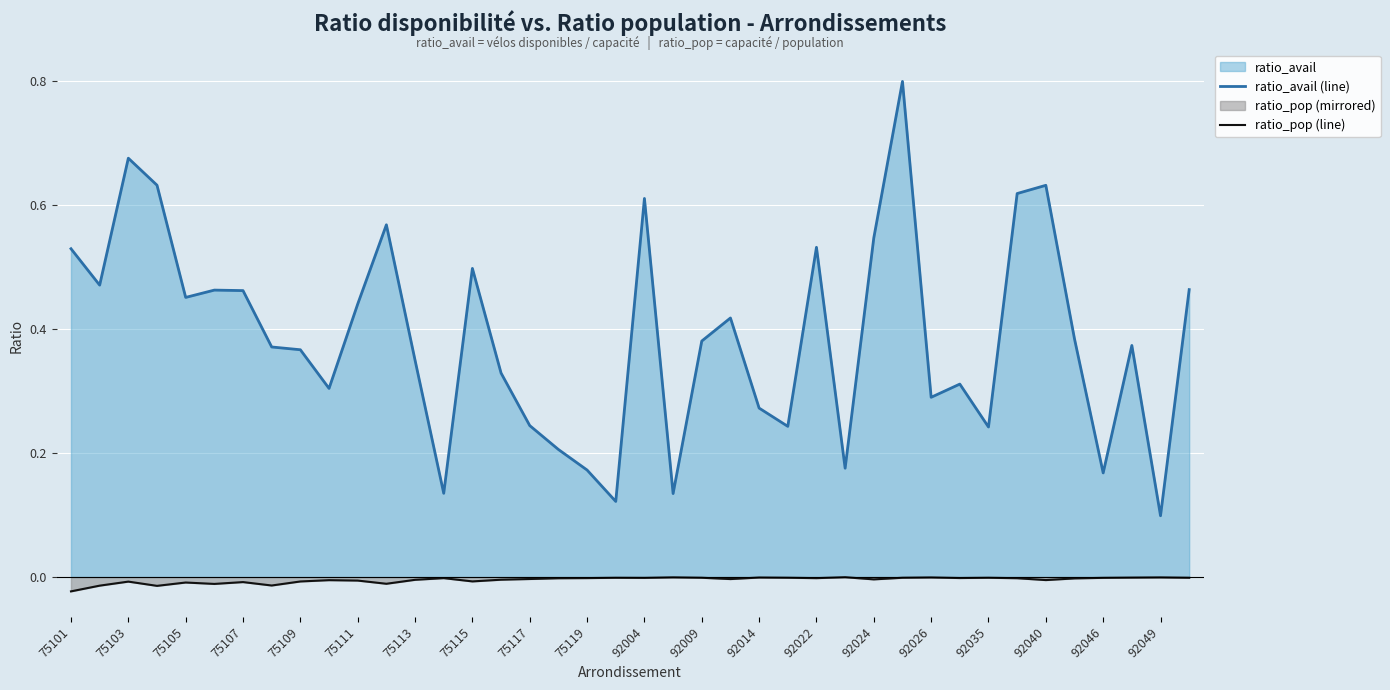

What is the minimum value for ratio_avail (line)?

0.1